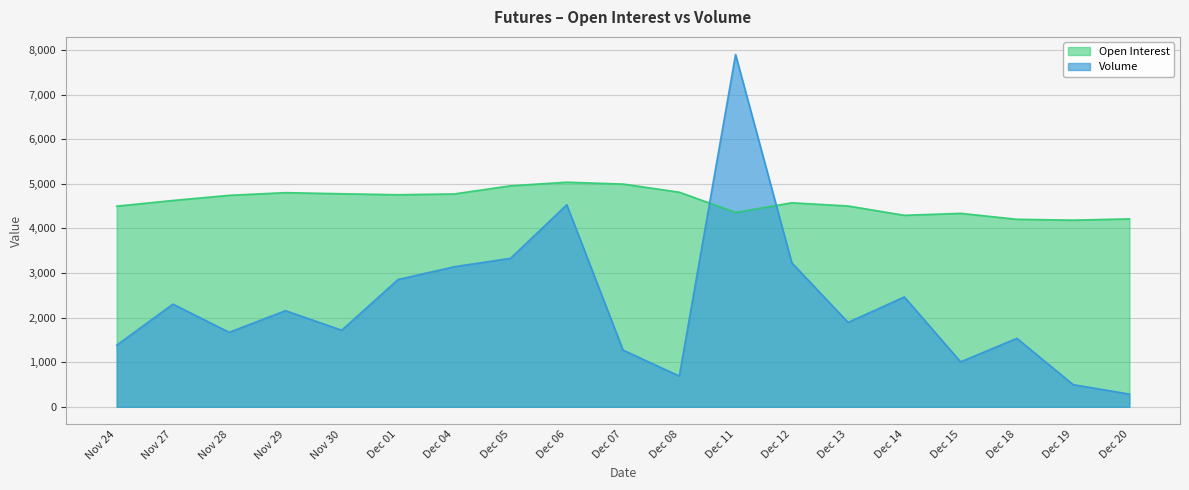

What is the sum of the Open Interest values at Nov 30 and Dec 04?

9550